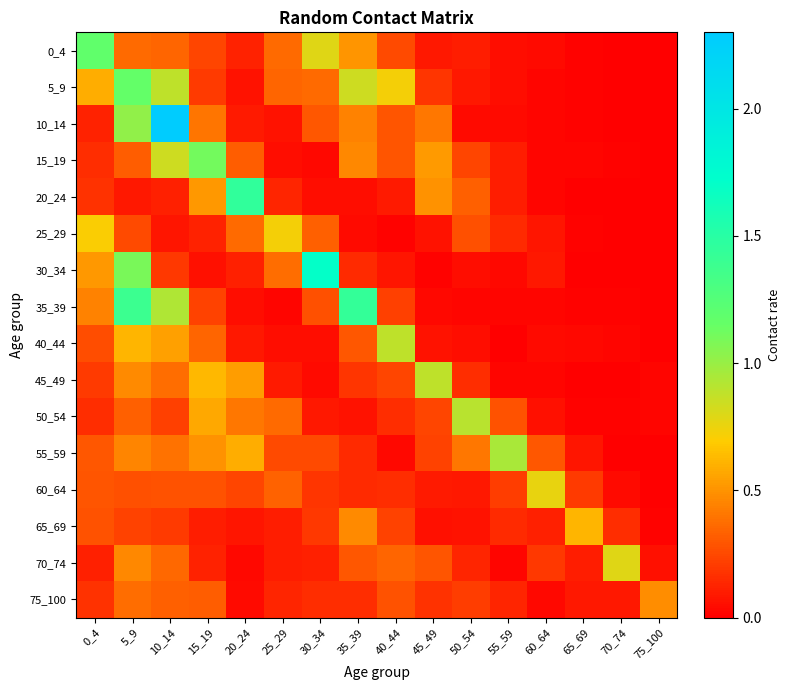

What is the total value across all series at 40_44?

4.3